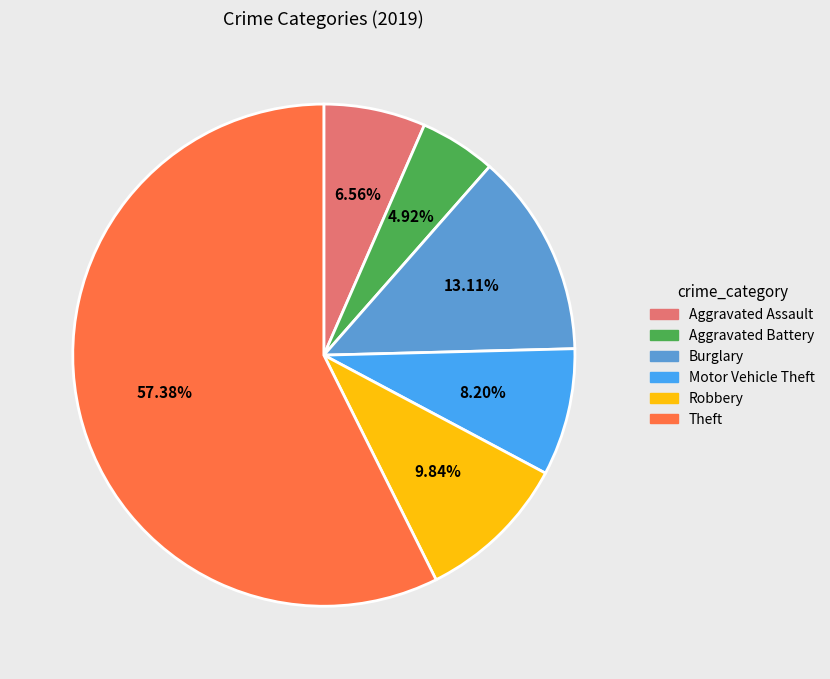

Rank the categories by value from highest to lowest.

Theft, Burglary, Robbery, Motor Vehicle Theft, Aggravated Assault, Aggravated Battery